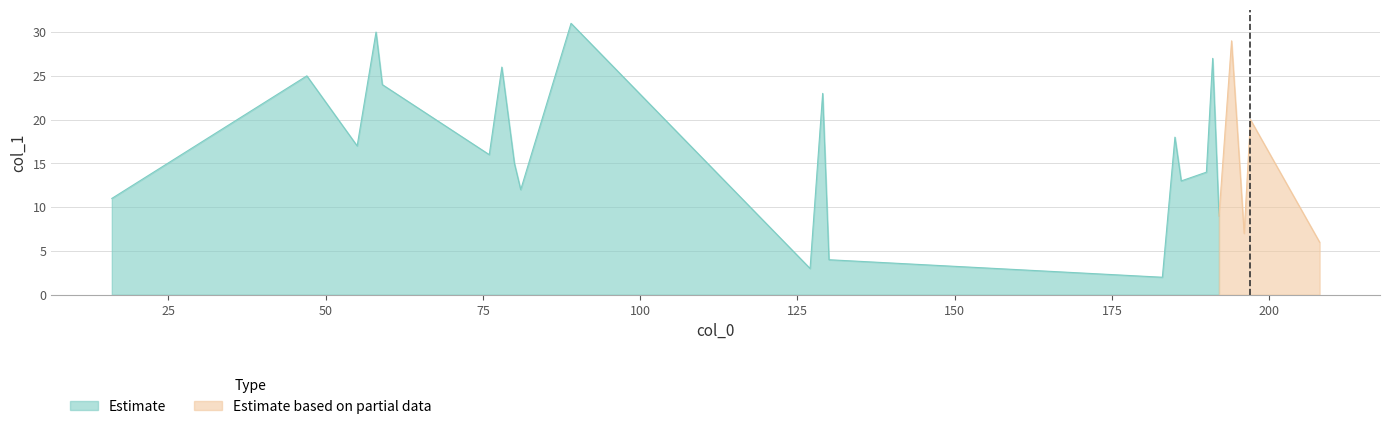

What is the highest value of the Estimate series?

31